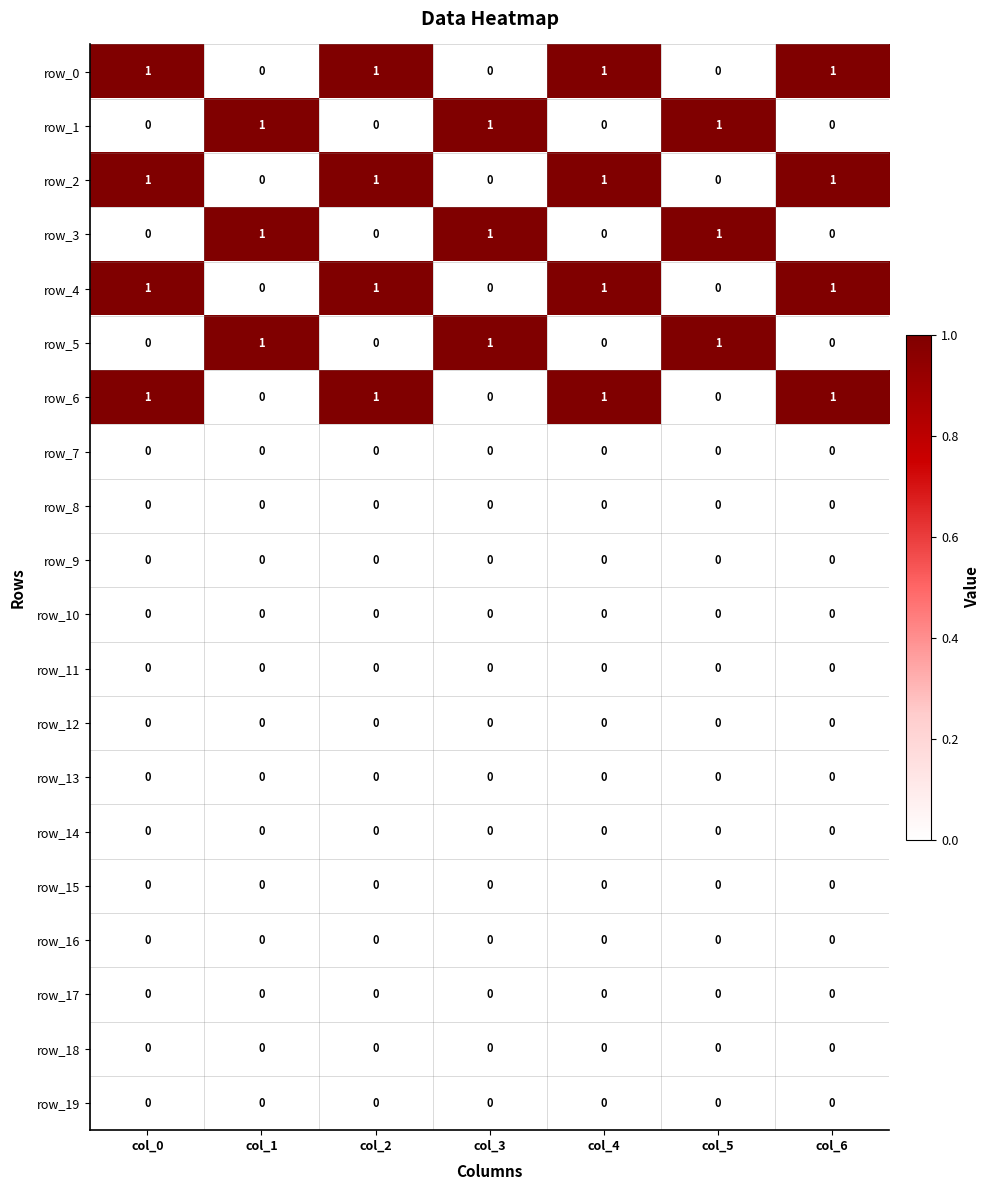

Reading left to right, transcribe all the data shown in this chart.

row_0: col_0=1	col_1=0	col_2=1	col_3=0	col_4=1	col_5=0	col_6=1
row_1: col_0=0	col_1=1	col_2=0	col_3=1	col_4=0	col_5=1	col_6=0
row_2: col_0=1	col_1=0	col_2=1	col_3=0	col_4=1	col_5=0	col_6=1
row_3: col_0=0	col_1=1	col_2=0	col_3=1	col_4=0	col_5=1	col_6=0
row_4: col_0=1	col_1=0	col_2=1	col_3=0	col_4=1	col_5=0	col_6=1
row_5: col_0=0	col_1=1	col_2=0	col_3=1	col_4=0	col_5=1	col_6=0
row_6: col_0=1	col_1=0	col_2=1	col_3=0	col_4=1	col_5=0	col_6=1
row_7: col_0=0	col_1=0	col_2=0	col_3=0	col_4=0	col_5=0	col_6=0
row_8: col_0=0	col_1=0	col_2=0	col_3=0	col_4=0	col_5=0	col_6=0
row_9: col_0=0	col_1=0	col_2=0	col_3=0	col_4=0	col_5=0	col_6=0
row_10: col_0=0	col_1=0	col_2=0	col_3=0	col_4=0	col_5=0	col_6=0
row_11: col_0=0	col_1=0	col_2=0	col_3=0	col_4=0	col_5=0	col_6=0
row_12: col_0=0	col_1=0	col_2=0	col_3=0	col_4=0	col_5=0	col_6=0
row_13: col_0=0	col_1=0	col_2=0	col_3=0	col_4=0	col_5=0	col_6=0
row_14: col_0=0	col_1=0	col_2=0	col_3=0	col_4=0	col_5=0	col_6=0
row_15: col_0=0	col_1=0	col_2=0	col_3=0	col_4=0	col_5=0	col_6=0
row_16: col_0=0	col_1=0	col_2=0	col_3=0	col_4=0	col_5=0	col_6=0
row_17: col_0=0	col_1=0	col_2=0	col_3=0	col_4=0	col_5=0	col_6=0
row_18: col_0=0	col_1=0	col_2=0	col_3=0	col_4=0	col_5=0	col_6=0
row_19: col_0=0	col_1=0	col_2=0	col_3=0	col_4=0	col_5=0	col_6=0